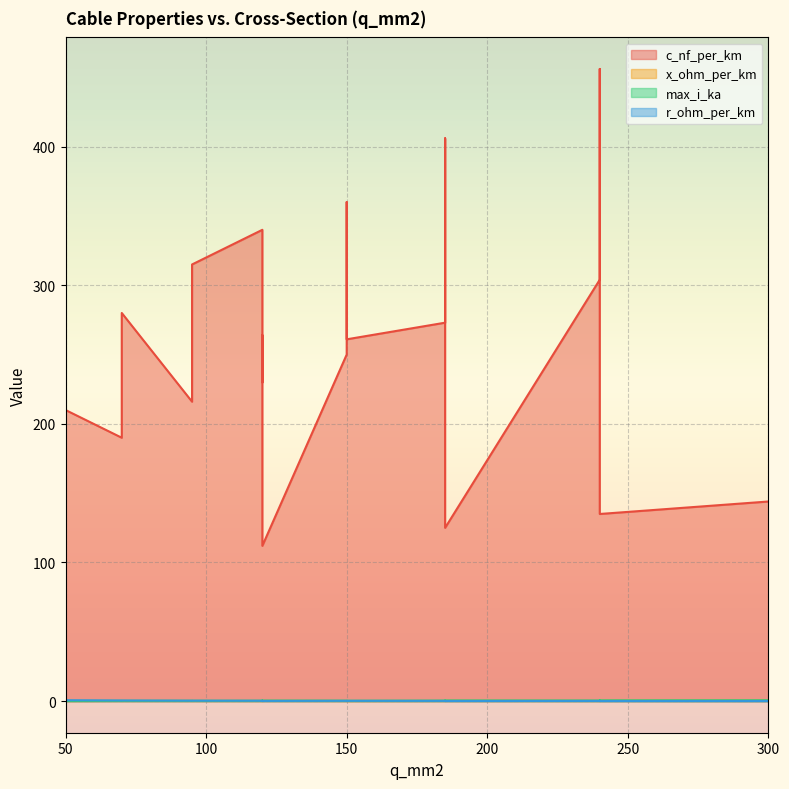

How many series are shown in this chart?

4